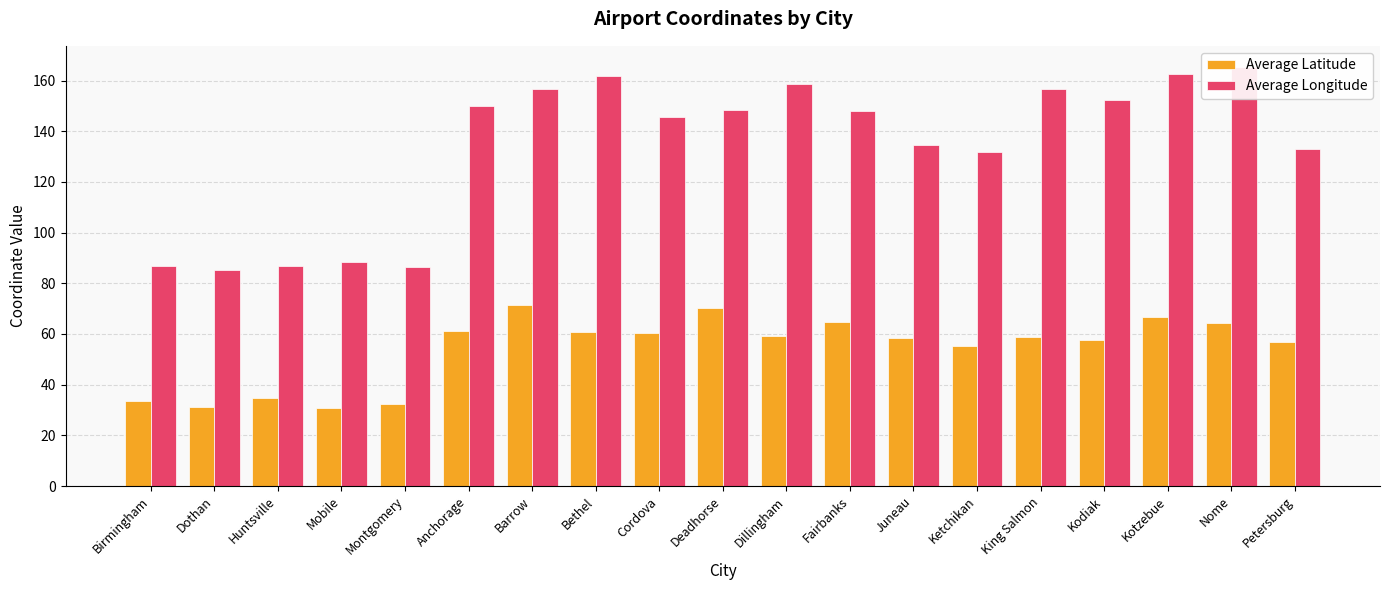

What is the greatest value displayed?

165.4